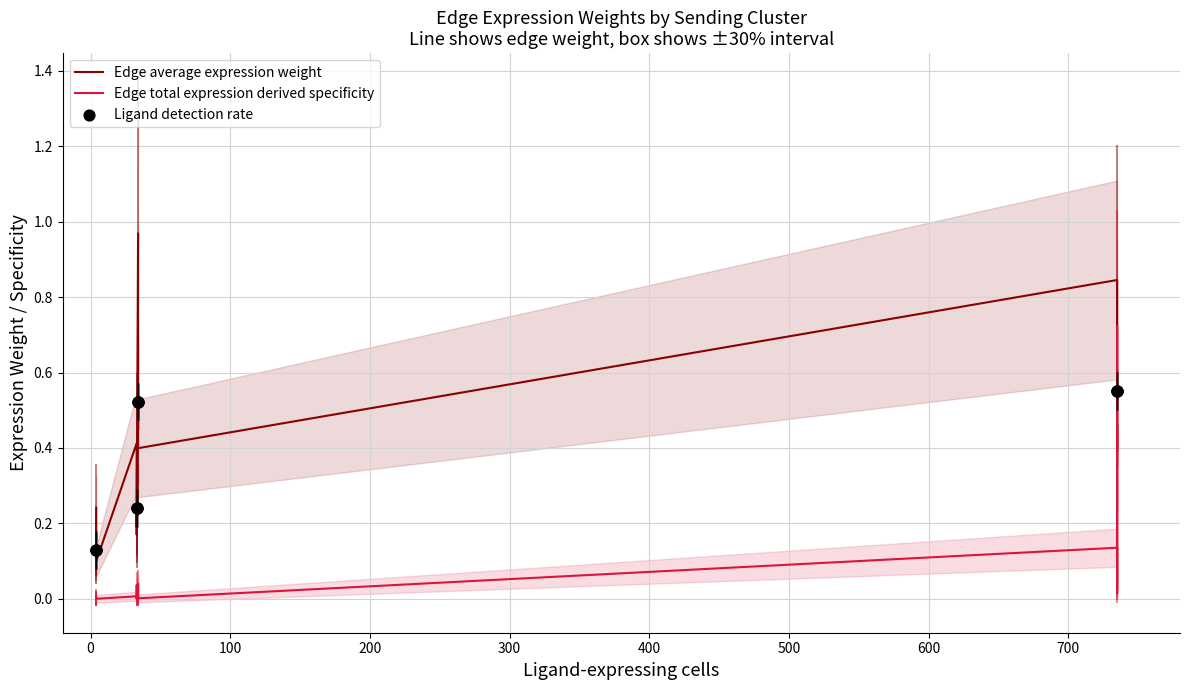

What are all the series names shown in the legend?

Edge average expression weight, Edge total expression derived specificity, Ligand detection rate